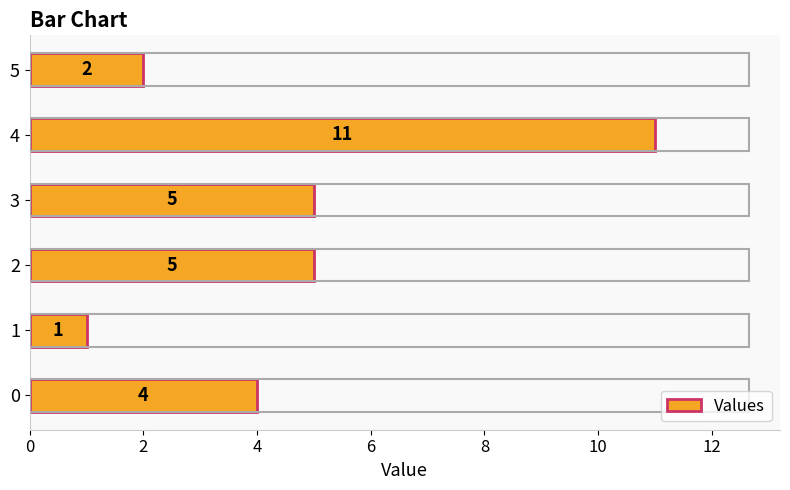

What is the change in value from 1 to 5?

+1